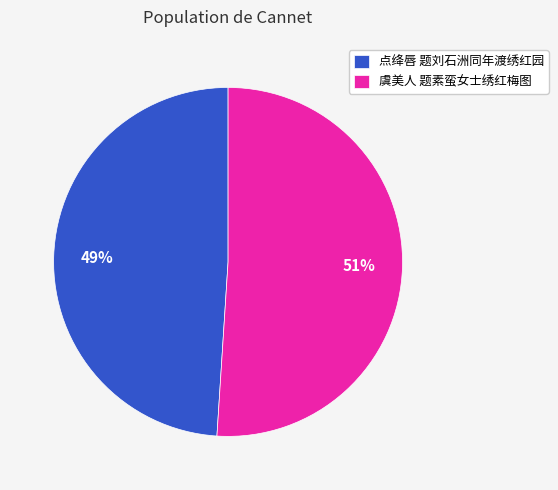

To the nearest percent, what is the difference between the 点绛唇 题刘石洲同年渡绣红园 and 虞美人 题素蛮女士绣红梅图 slice percentages?

2%